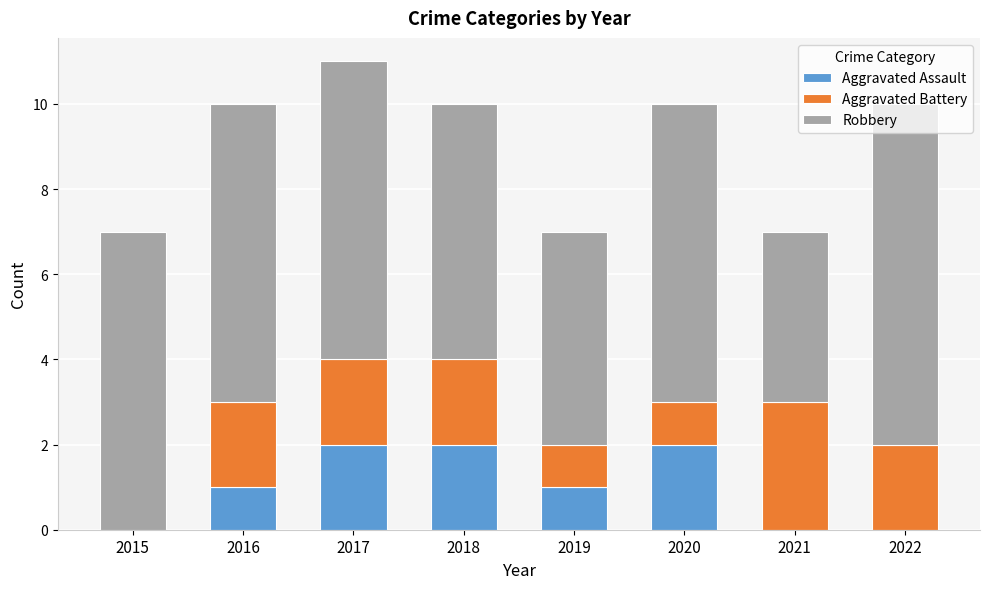

The Aggravated Assault series shows 2 at 2017. True or false?

True